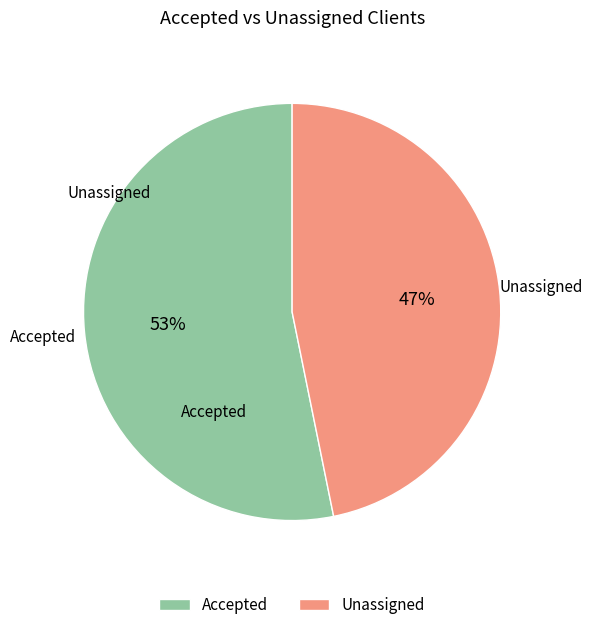

Which has a higher value, Accepted or Unassigned?

Accepted